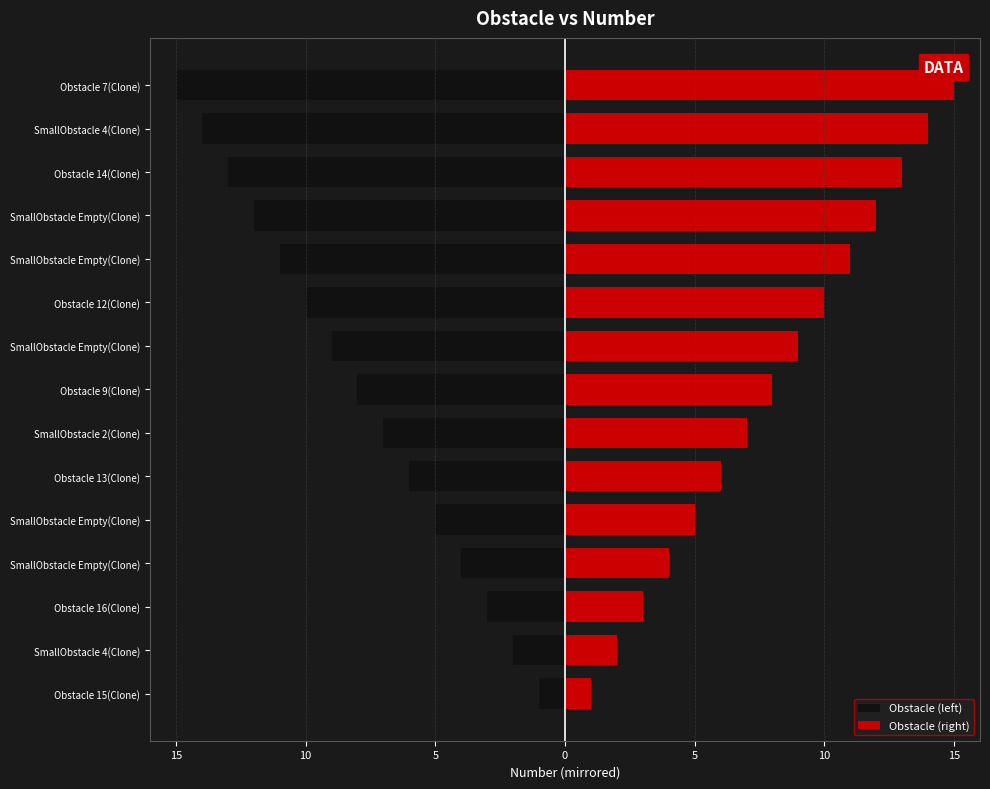

What are all the series names shown in the legend?

Obstacle (left), Obstacle (right)